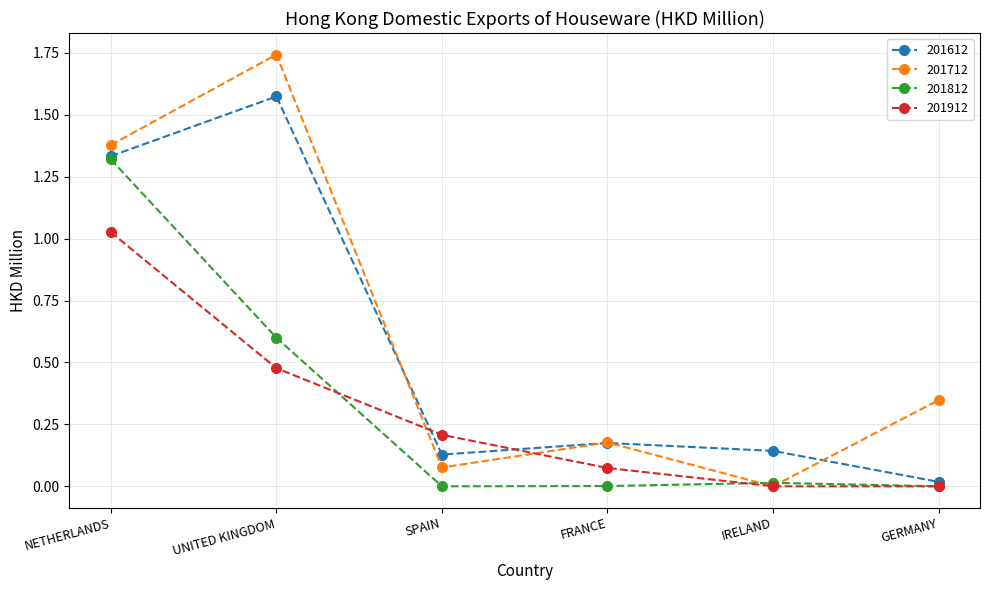

True or false: 201912 has a value of 0.2 at NETHERLANDS.

False